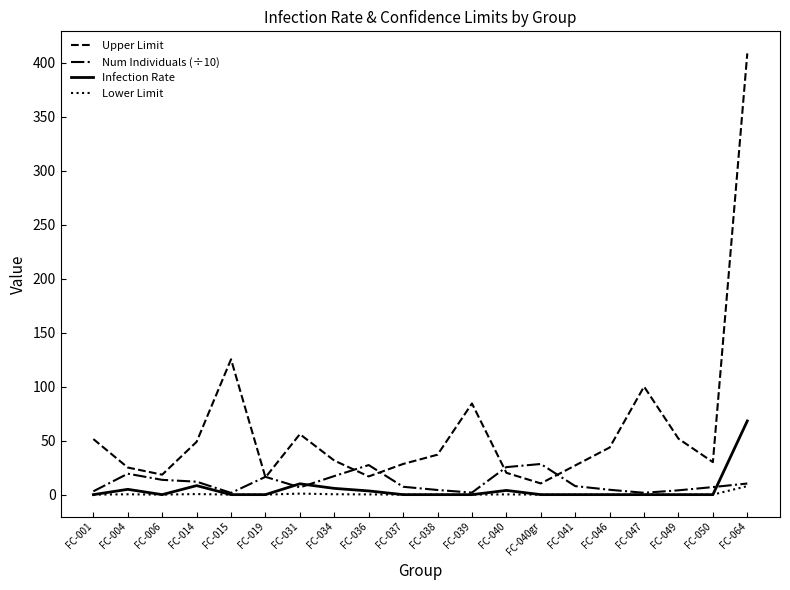

How many lines are shown in the chart?

4